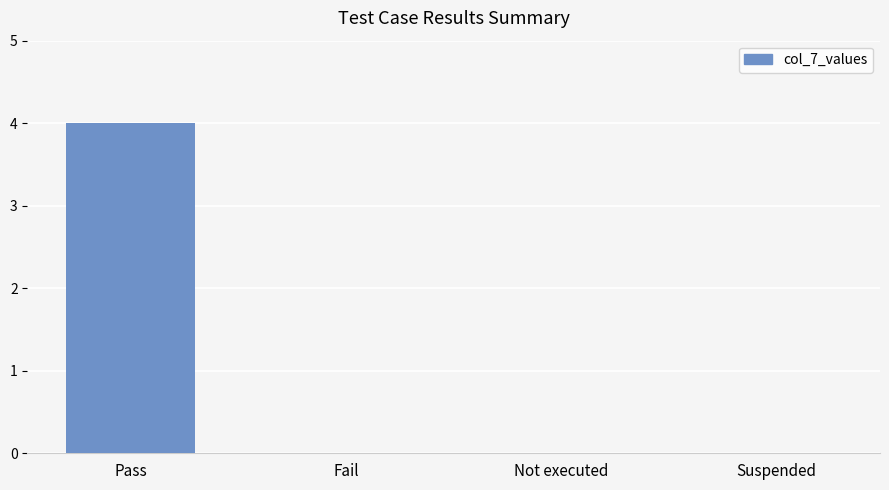

How many values are between 0 and 4?

4